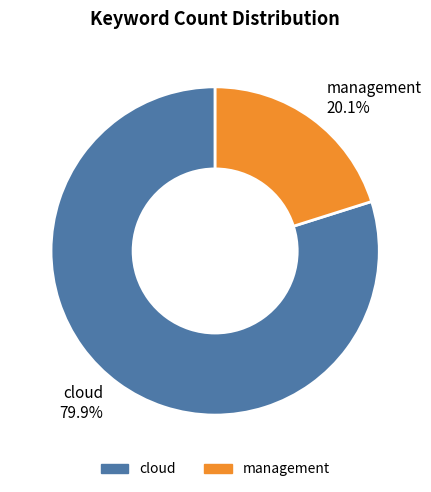

To the nearest percent, what is the difference between the largest and smallest slice percentages?

60%